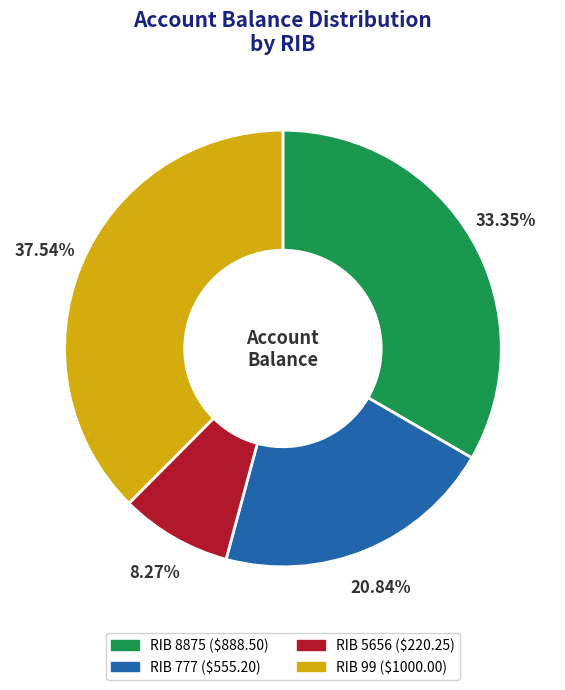

Does any single category account for the majority?

No